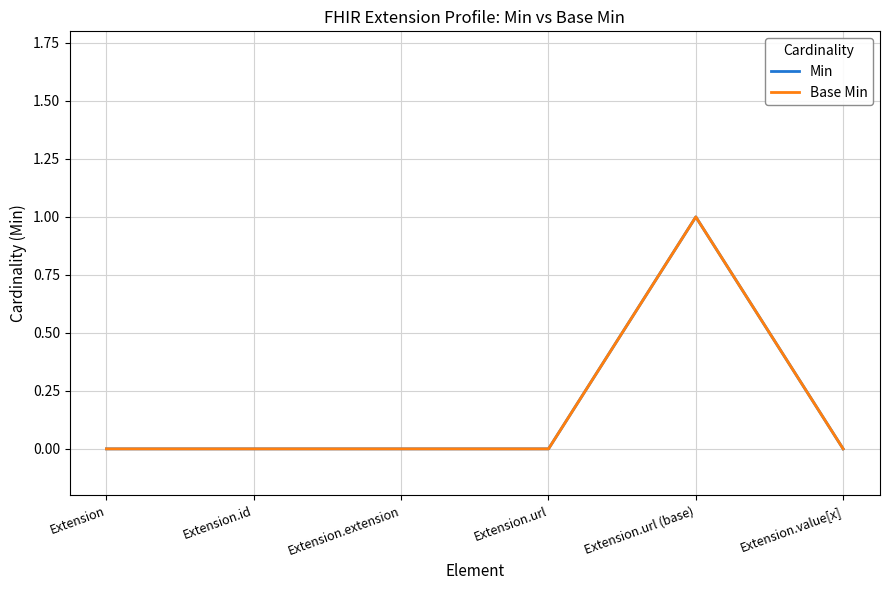

Is it true that Min equals 1 at Extension?

False